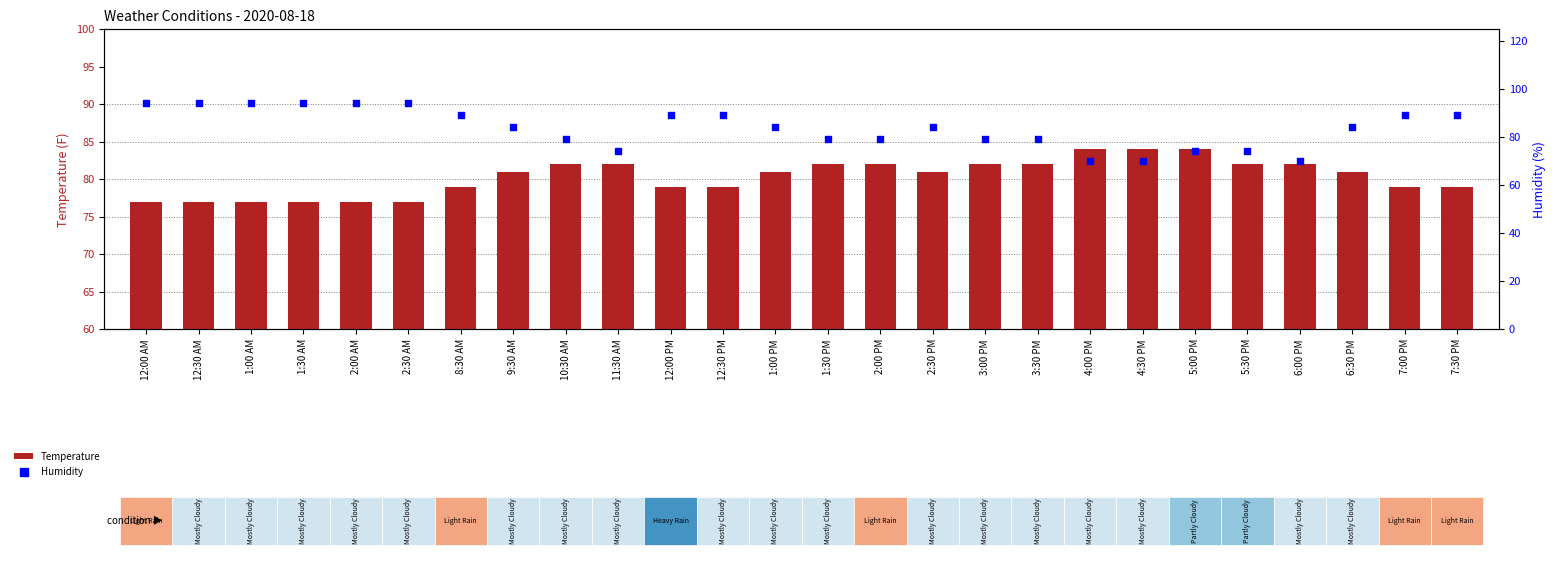

What are all the series names shown in the legend?

Temperature, Humidity